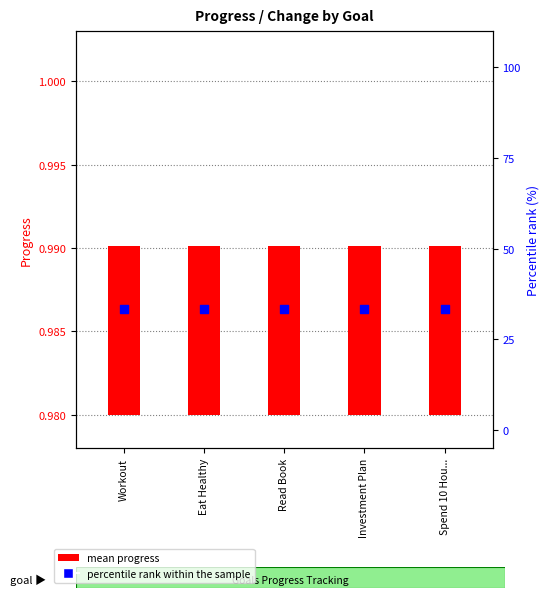

At which category is the sum across all series the highest?

Workout